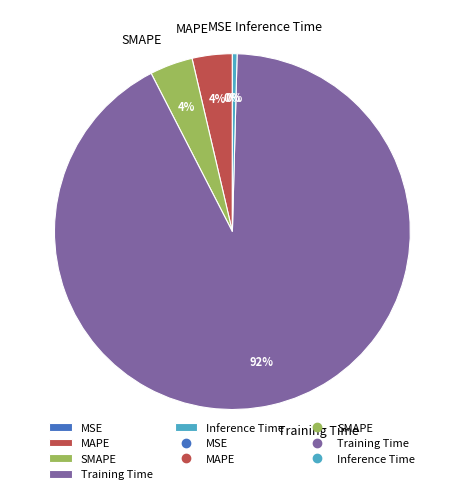

What is the largest slice in the pie chart?

Training Time